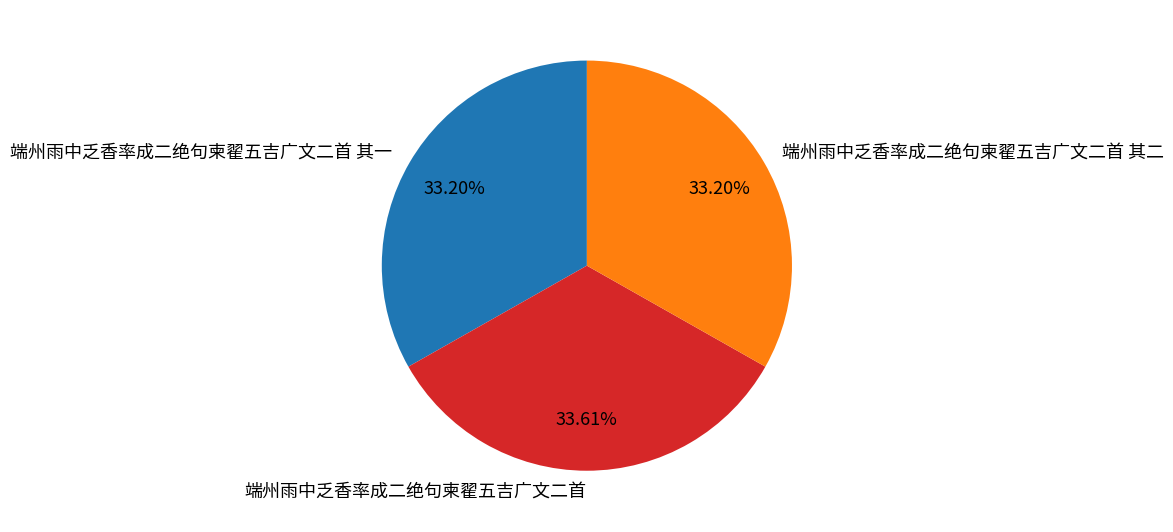

Approximately how many times larger is the value at 端州雨中乏香率成二绝句柬翟五吉广文二首 其二 compared to 端州雨中乏香率成二绝句柬翟五吉广文二首 其一?

1.0